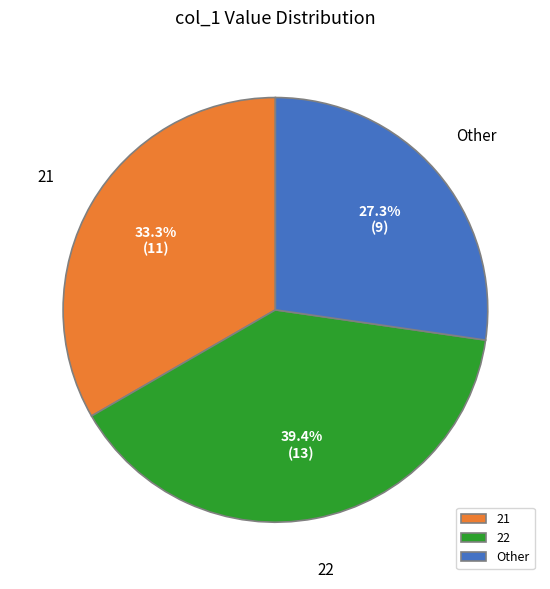

Between Other and 22, which is larger?

22